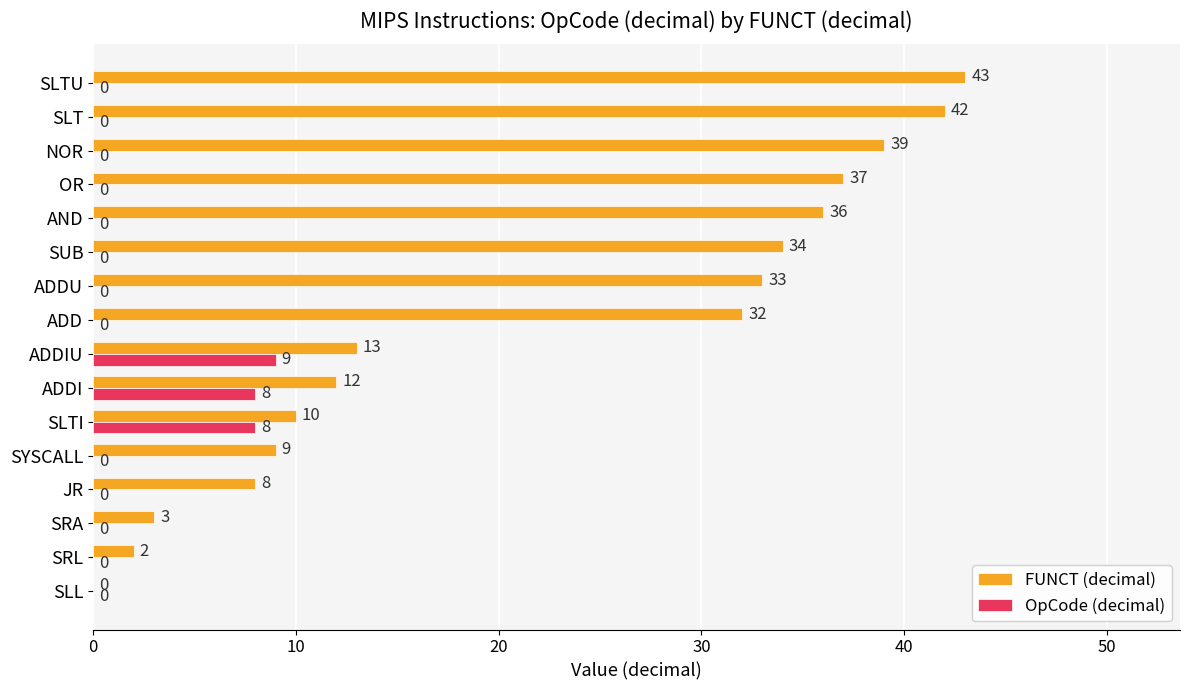

How many values in OpCode (decimal) are above zero?

3